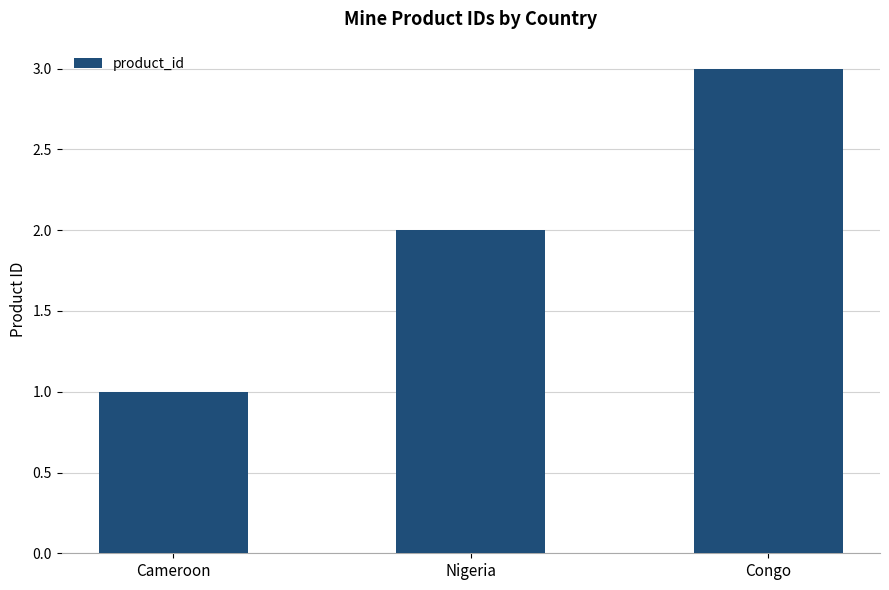

Reading left to right, extract all data points from this chart.

1	2	3